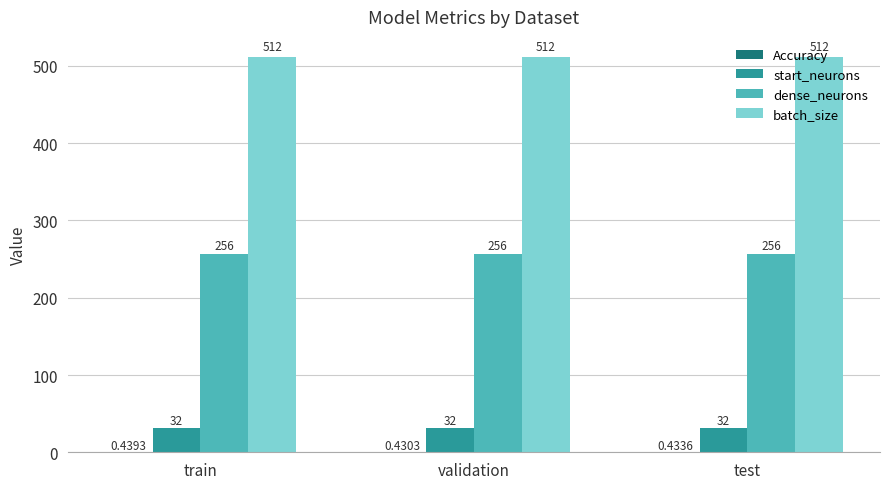

What is the average value of the start_neurons series?

32.0